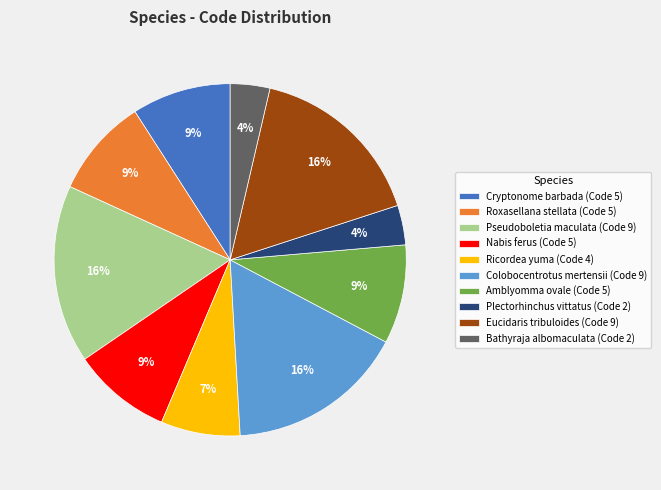

Is there a majority slice in this chart?

No